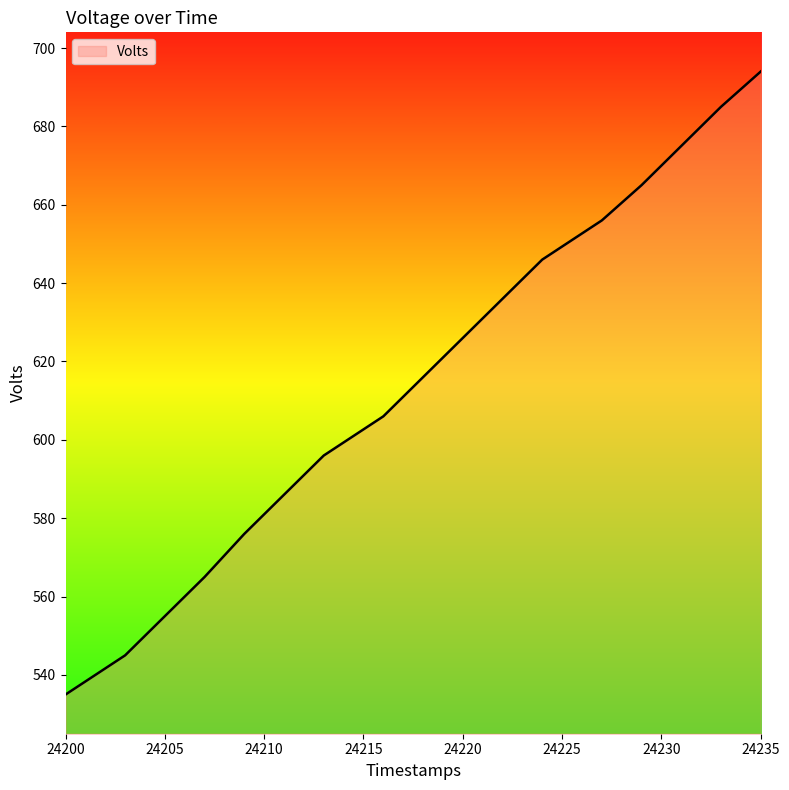

What is the greatest value displayed?

694